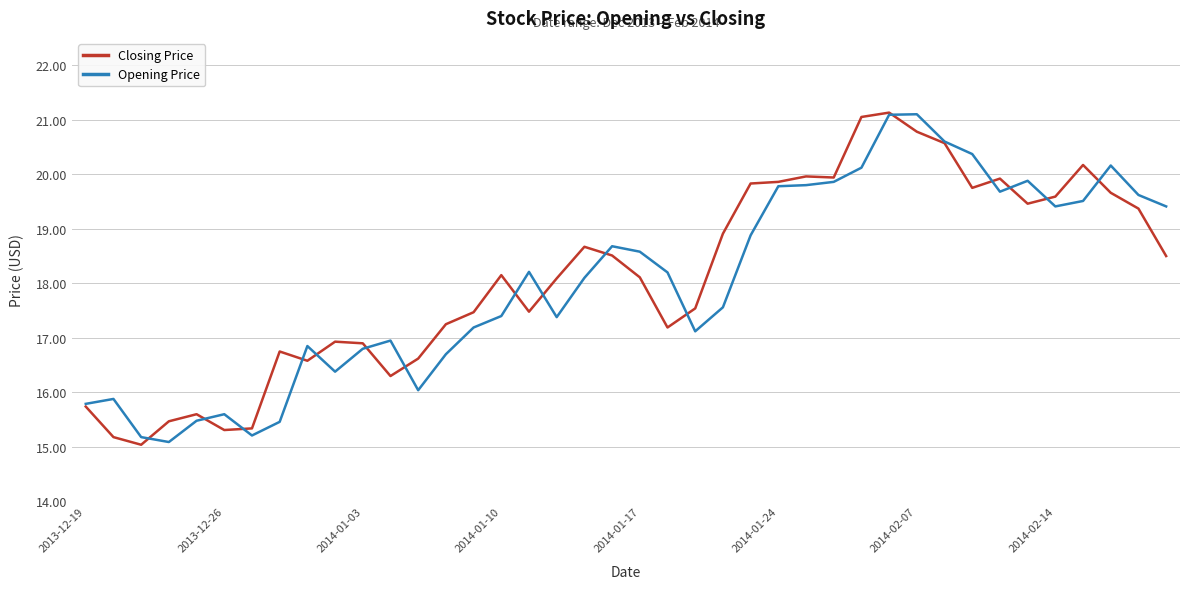

What is the smallest value displayed?

15.0